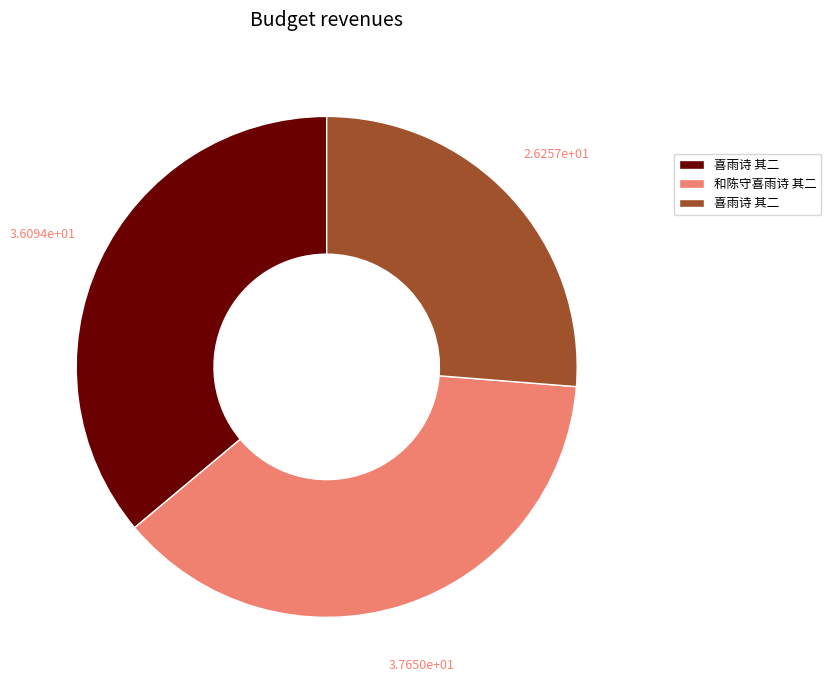

Does any single category account for the majority?

No